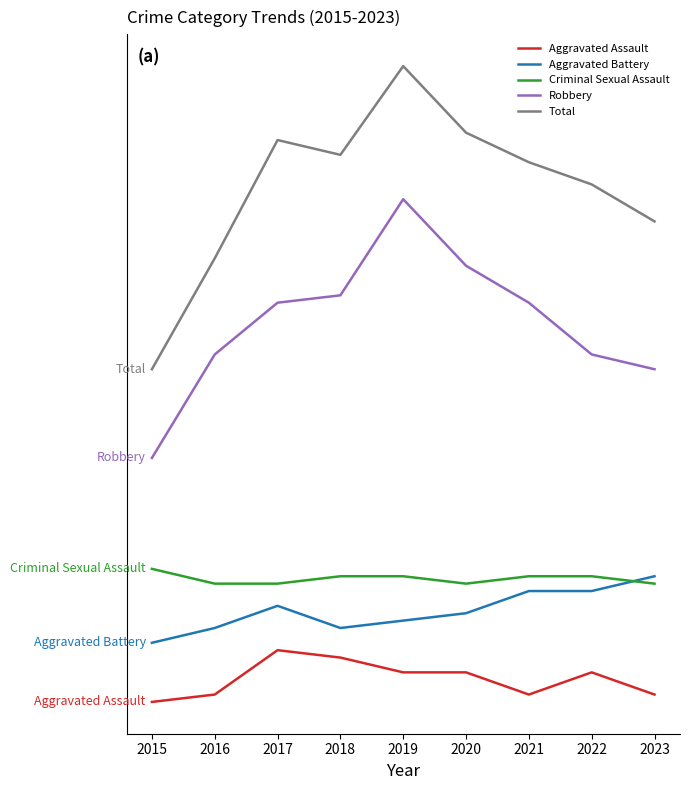

What are all the series names shown in the legend?

Aggravated Assault, Aggravated Battery, Criminal Sexual Assault, Robbery, Total